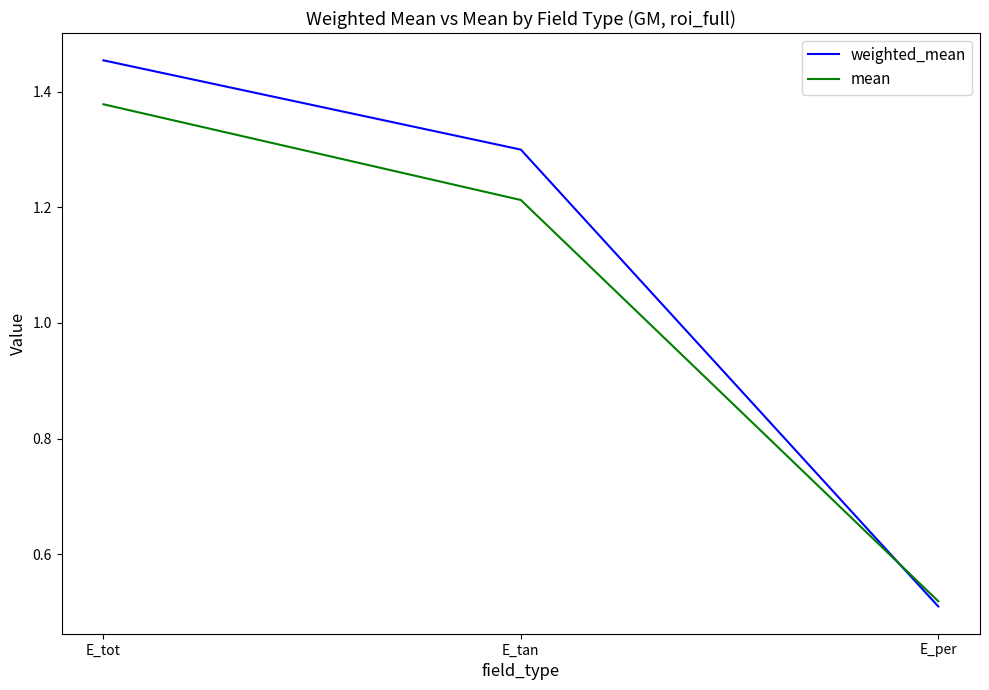

Does the chart have visible grid lines?

No